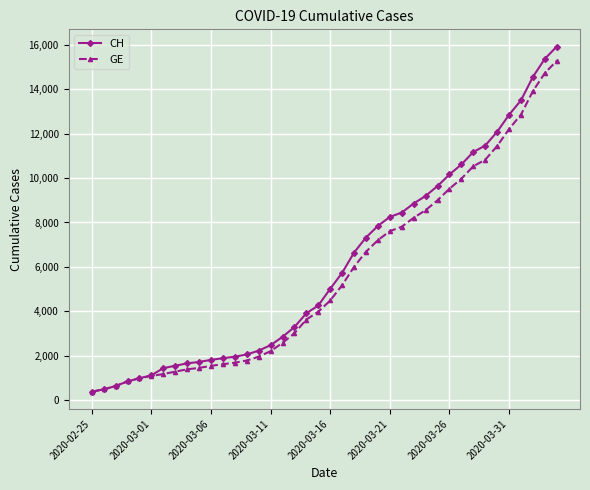

What is the difference between the maximum and minimum values in the CH series?

15551